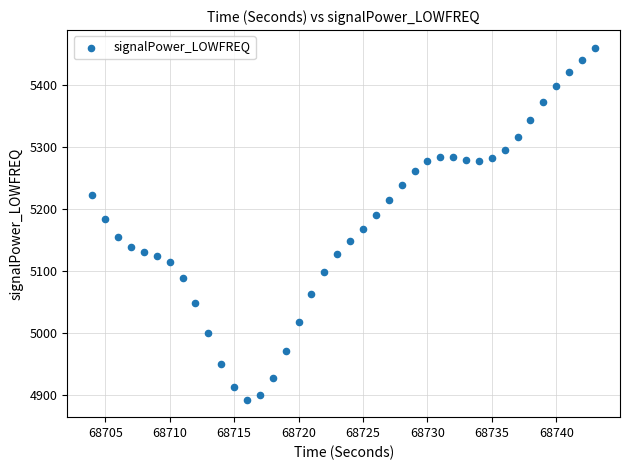

What is the range of X values (max minus min)?

39.0